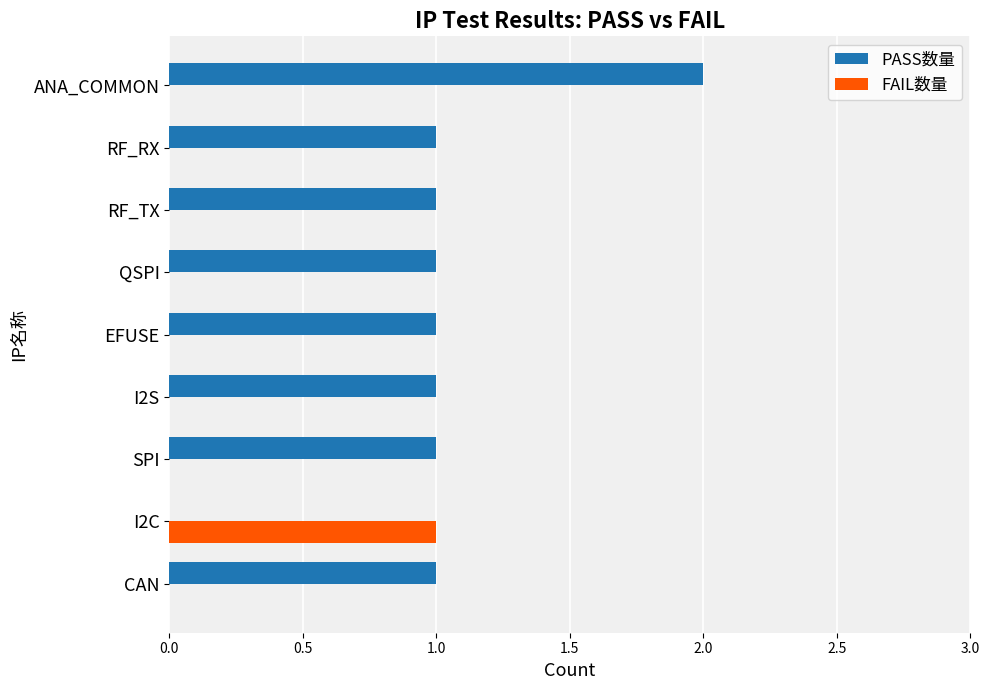

Which category has the highest value in the FAIL数量 series?

I2C